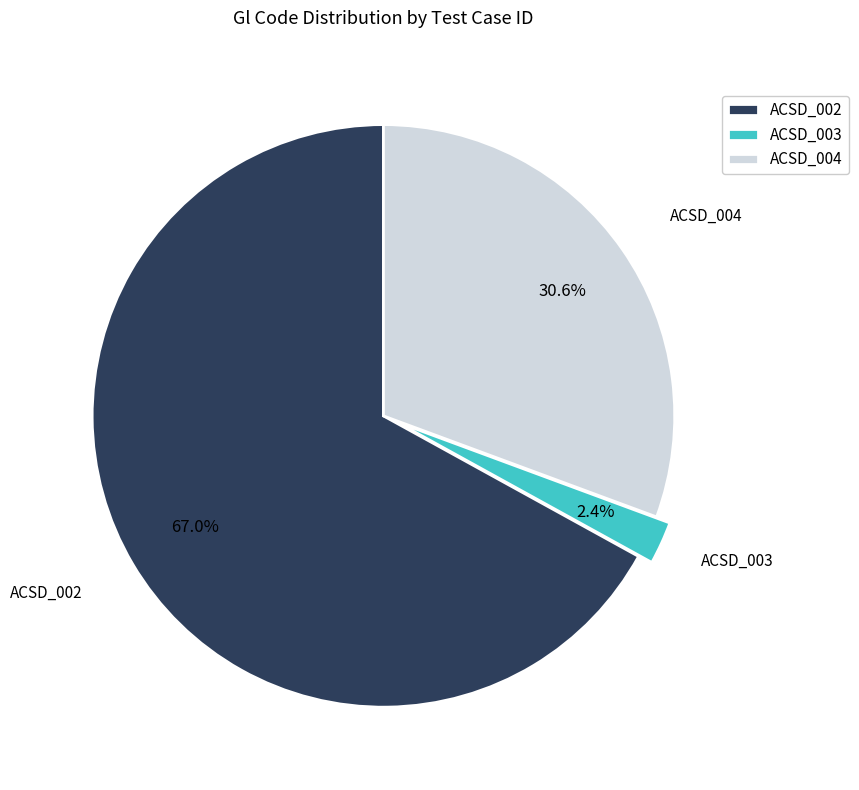

Between ACSD_002 and ACSD_003, which is larger?

ACSD_002